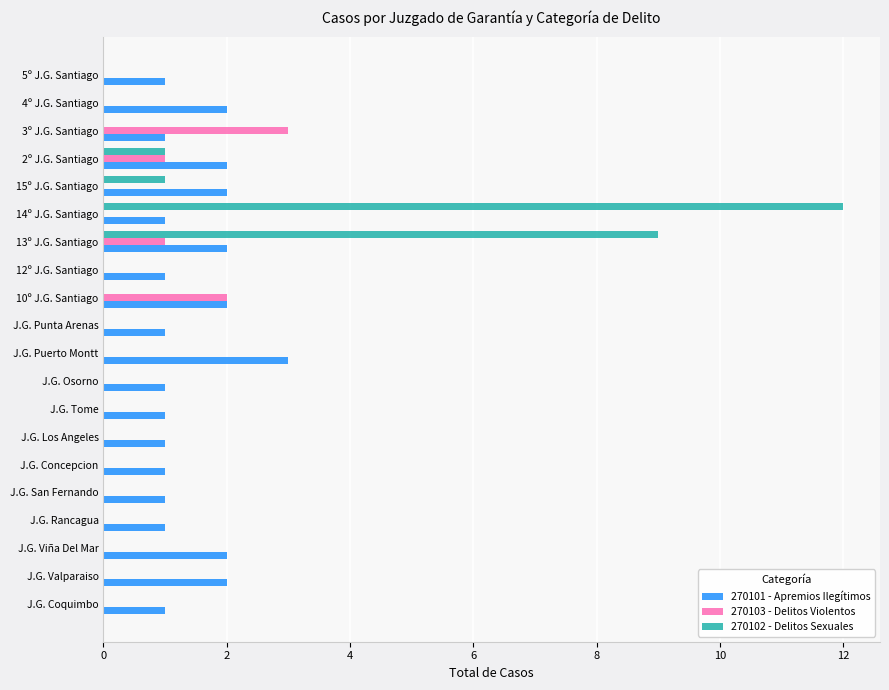

What is the sum of all 270102 - Delitos Sexuales values?

23